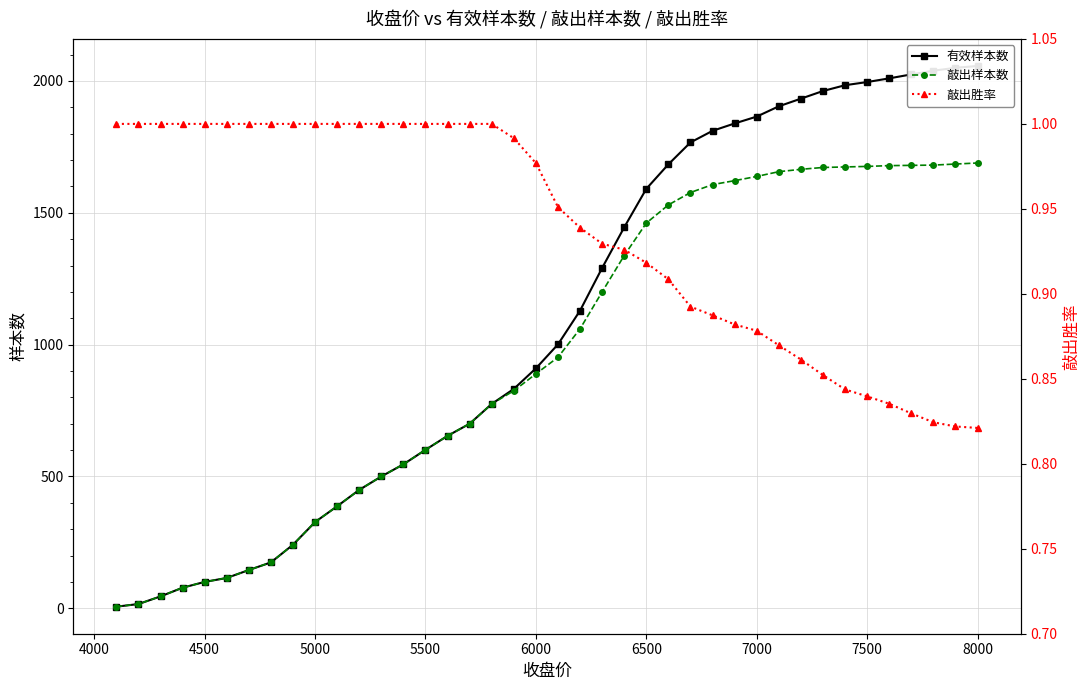

How many data points does each series have?

40